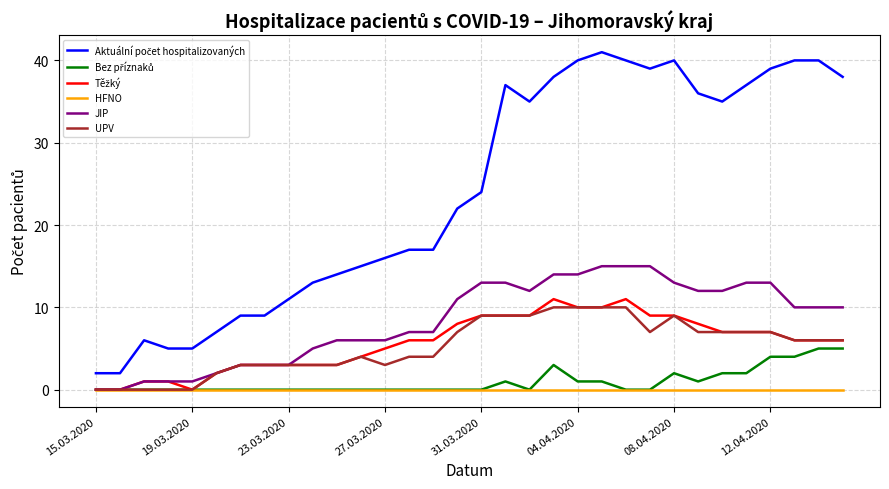

What is the maximum value shown in the chart?

41